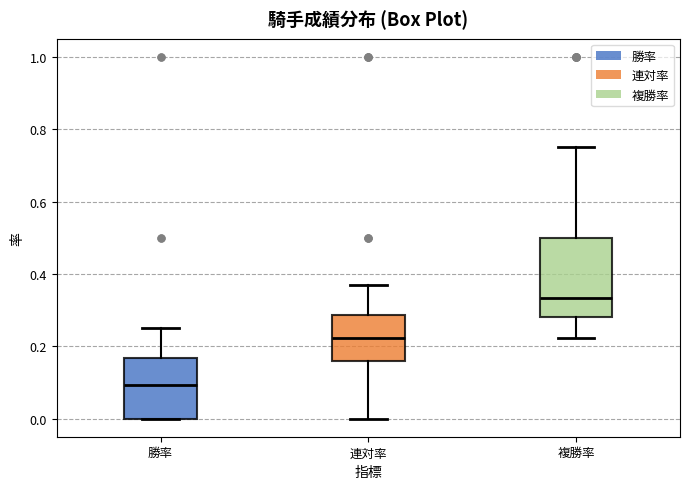

Comparing the boxes themselves (not the whiskers), which one is the tallest?

複勝率